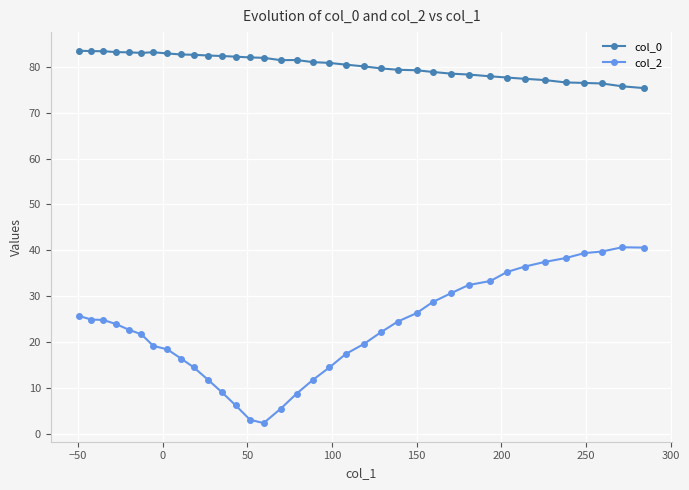

How many lines are shown in the chart?

2